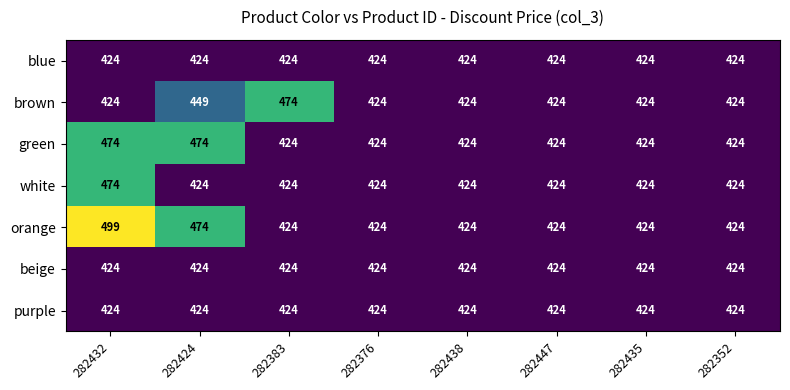

What is the sum of the orange values at 282447 and 282438?

848